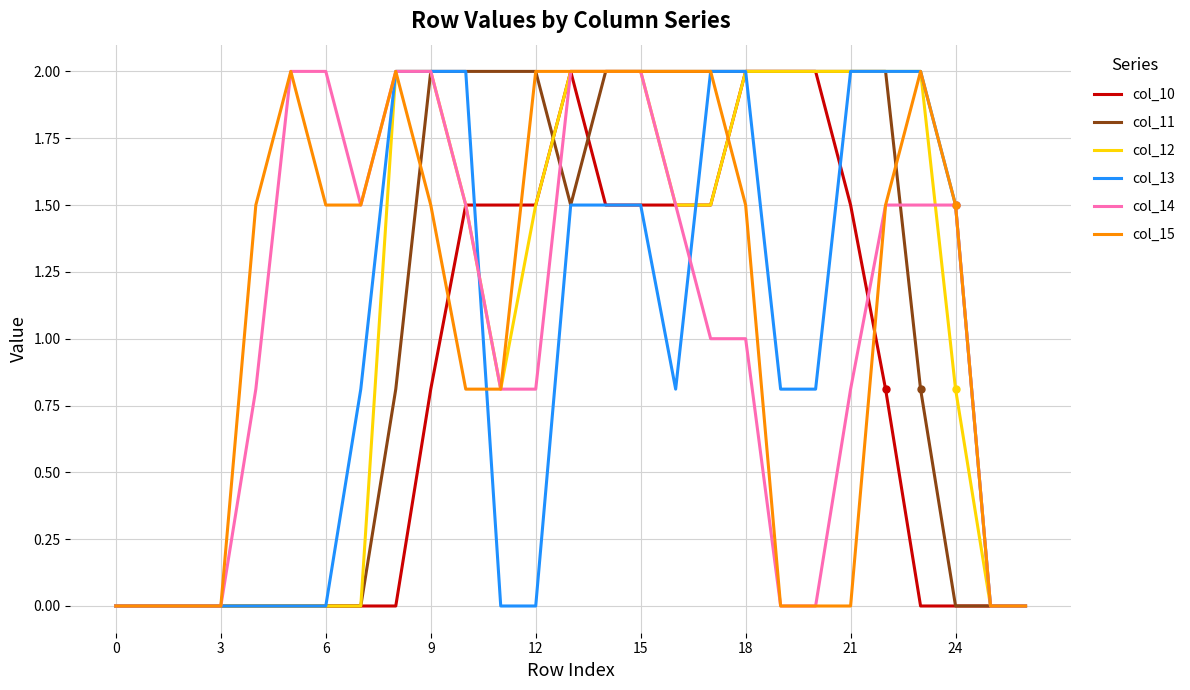

What is the difference between the second highest and minimum values in the col_13 series?

2.0